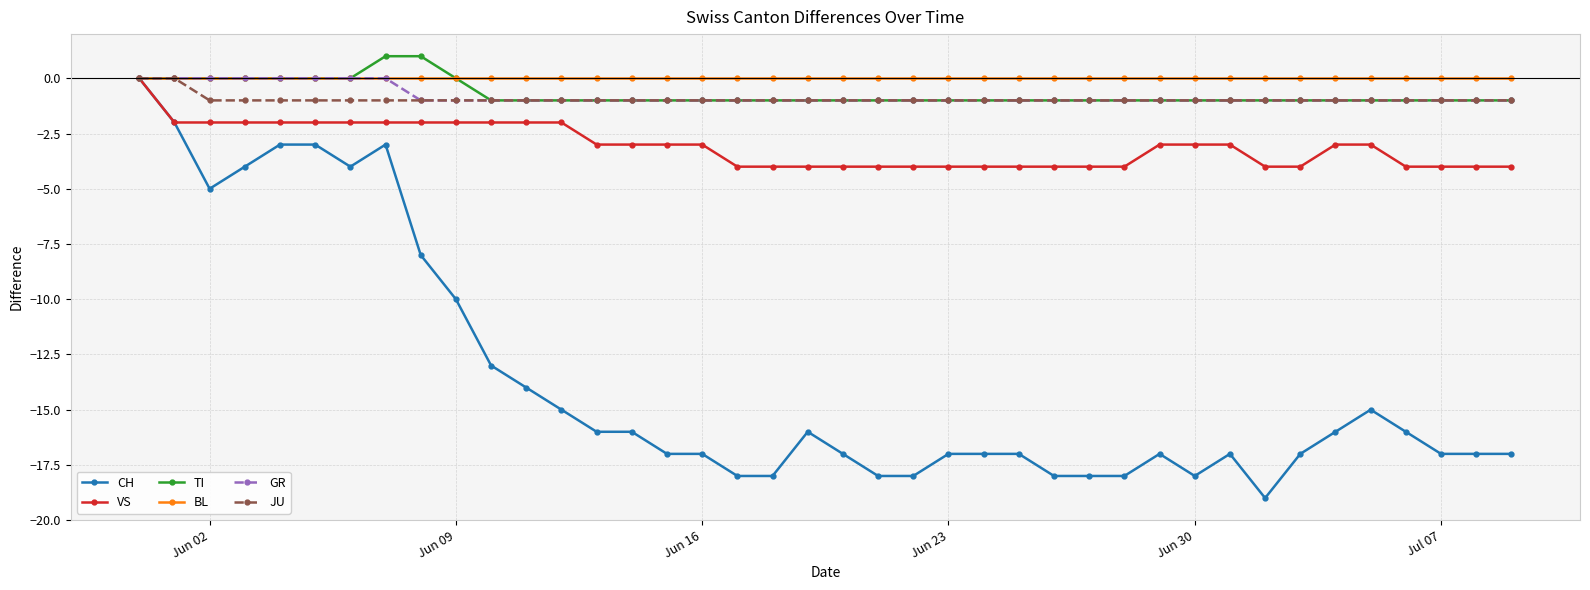

What is the smallest value displayed?

-19